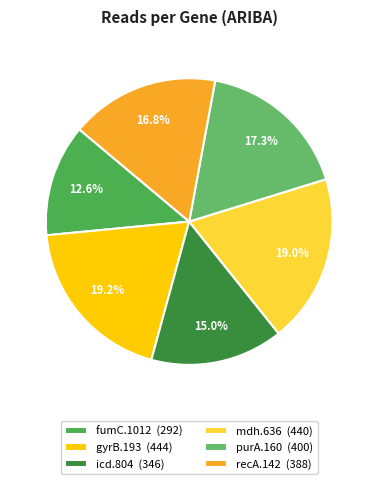

To the nearest percent, what percentage of the pie is gyrB.193?

19%